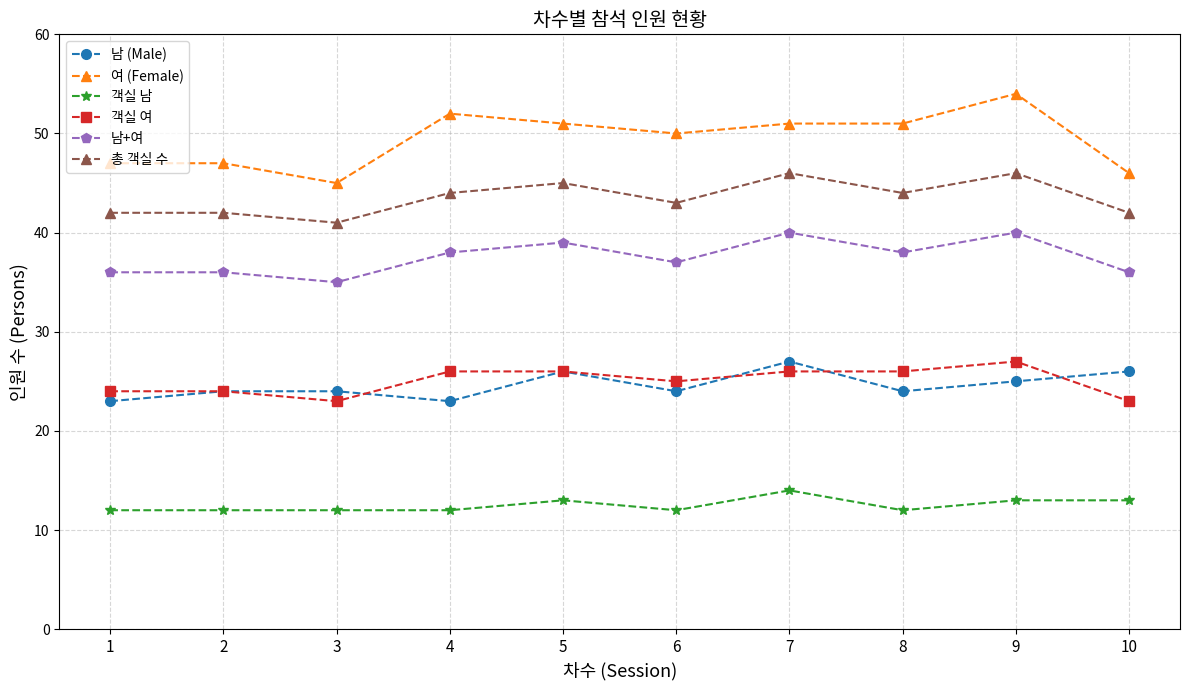

Rank the series at 7 from highest to lowest value.

여 (Female), 총 객실 수, 남+여, 남 (Male), 객실 여, 객실 남